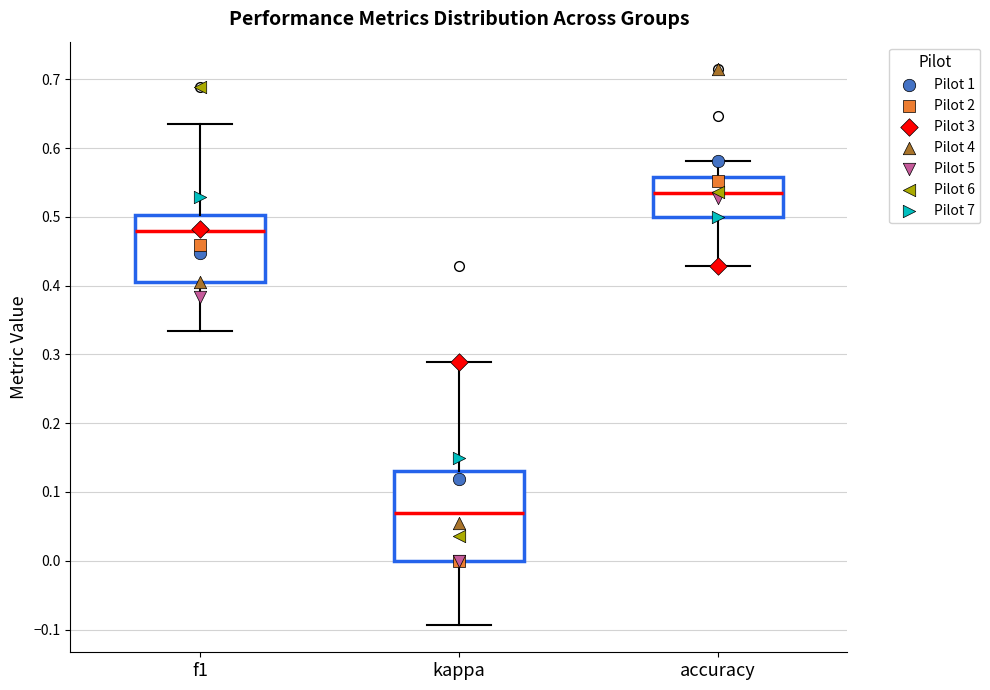

Where does the upper whisker of the box for f1 end on the y-axis? The values are not printed on the chart, so give them approximately, as read against the axis.

0.63